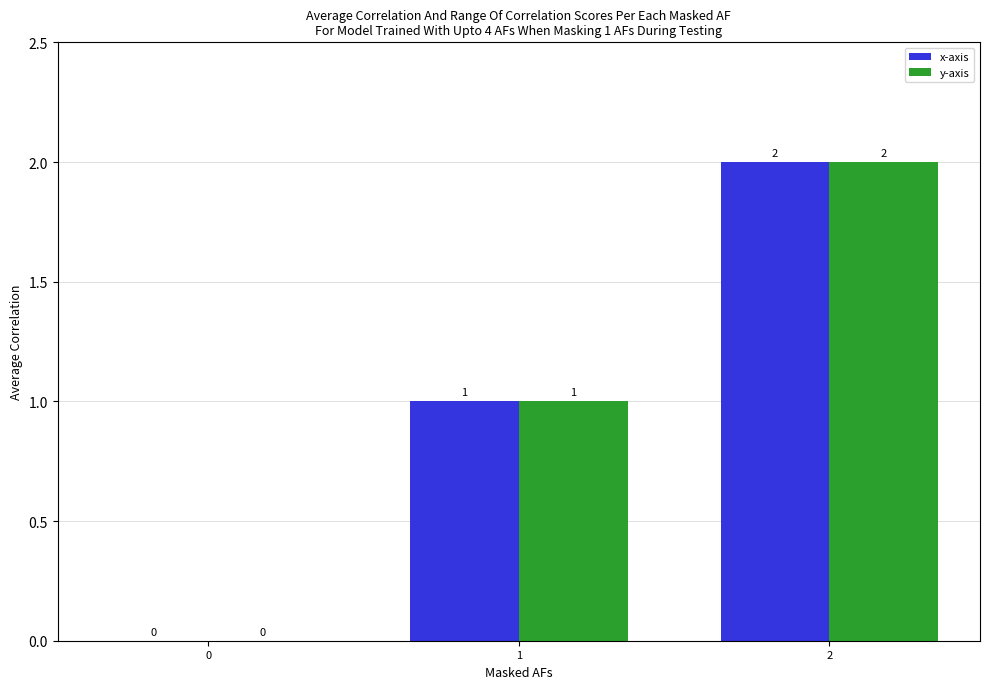

Is it true that y-axis equals 0 at 1?

False